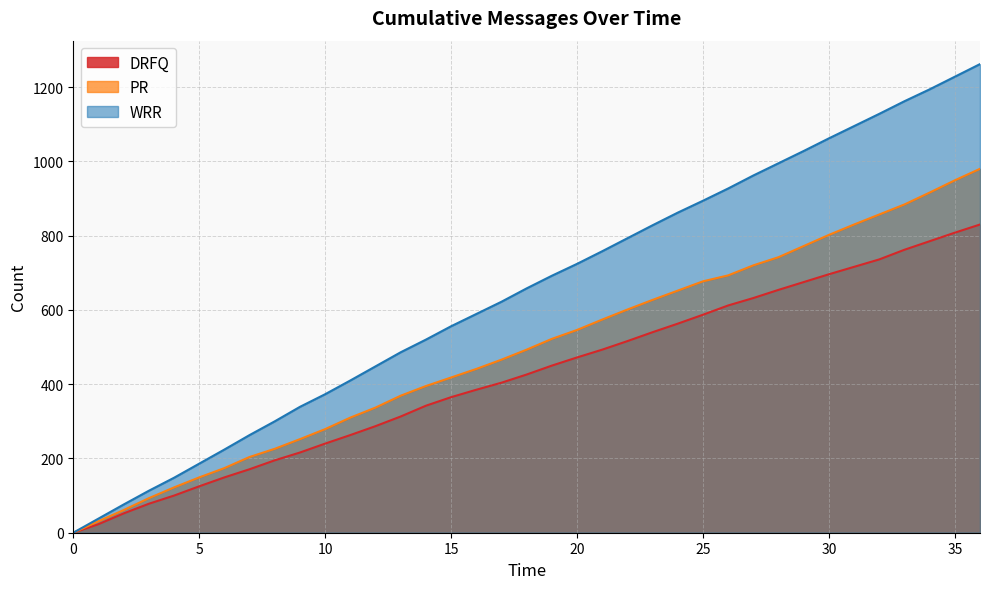

Where does the PR series first go above 493?

19